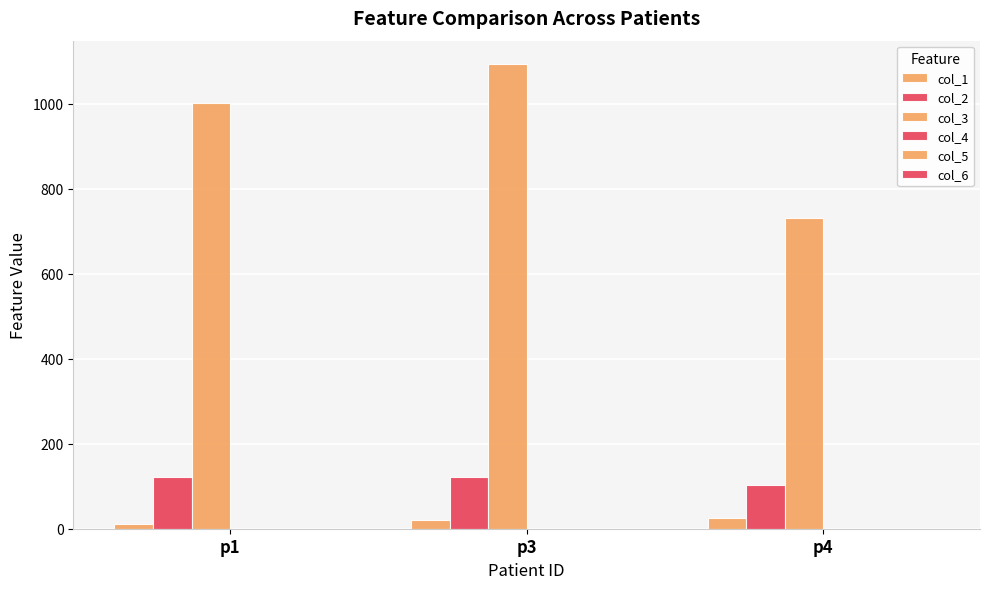

What is the value of the col_3 bar at the 1st from the left?

1001.0